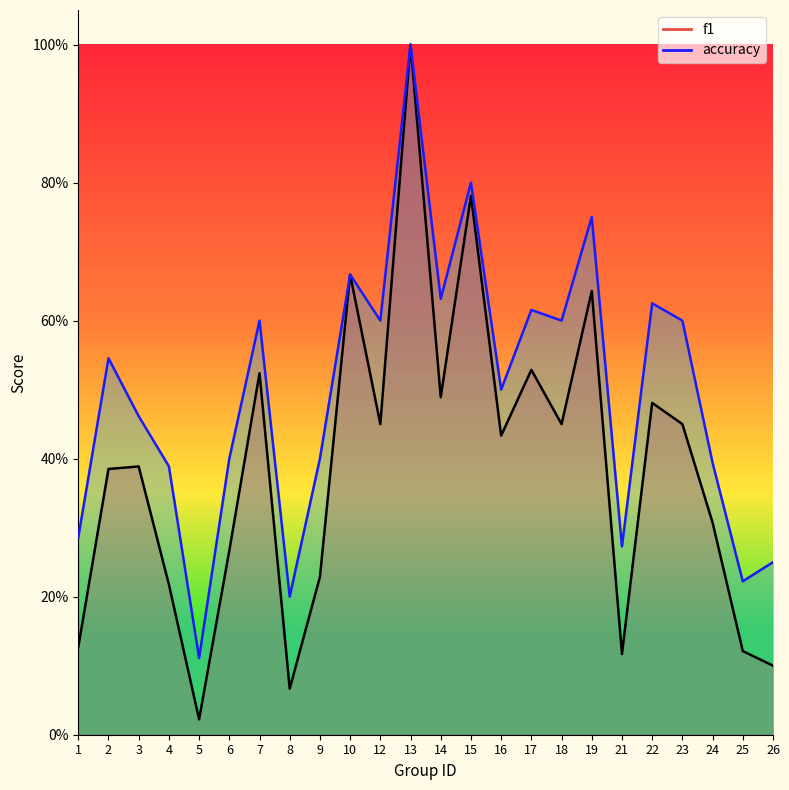

How many interior local valleys does the f1 series have?

7